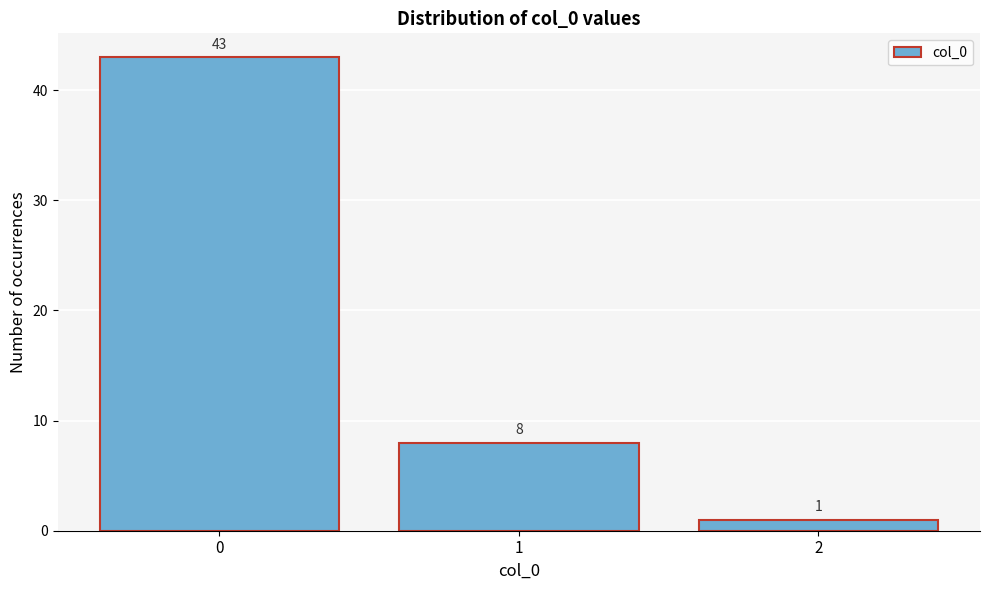

Reading left to right, transcribe all the data shown in this chart.

0=43	1=8	2=1